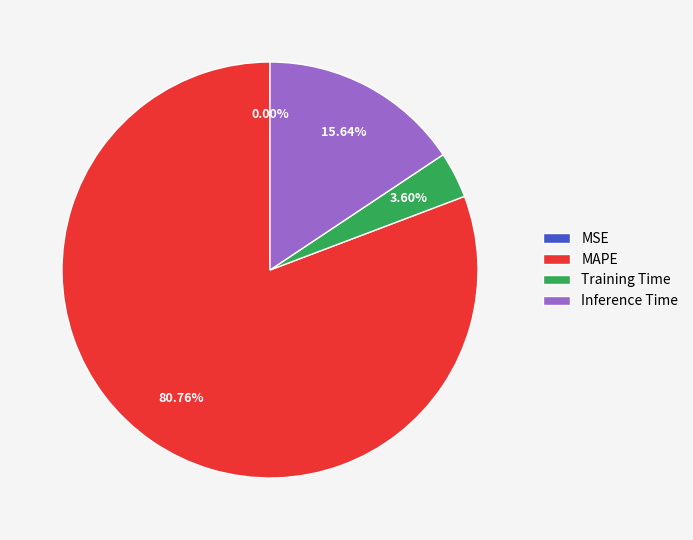

Which slice is the largest?

MAPE